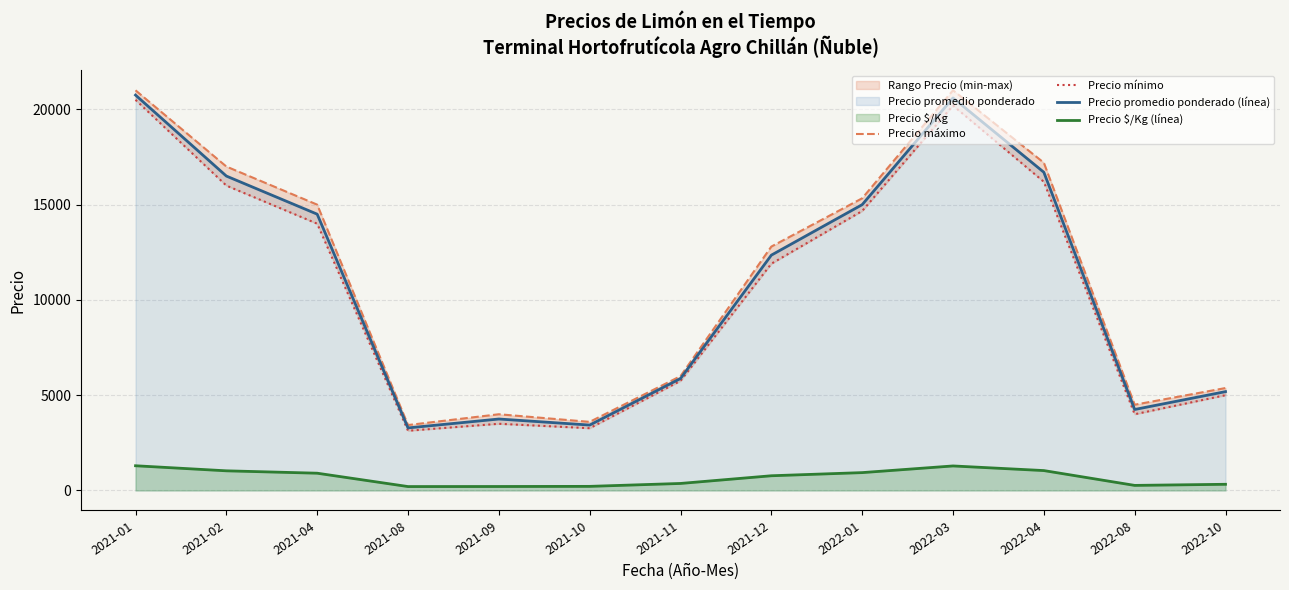

At how many categories does at least one series exceed 5582?

8